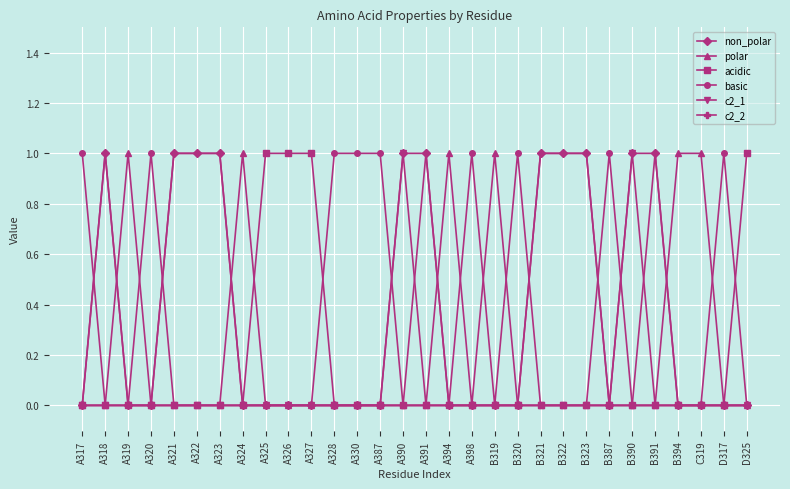

Count the basic values in the range 0 to 1.

30